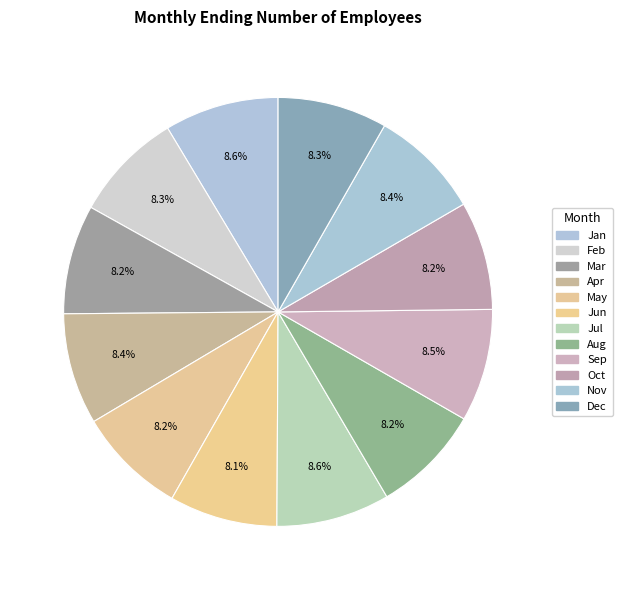

True or false: Mar accounts for 8% of the total.

True